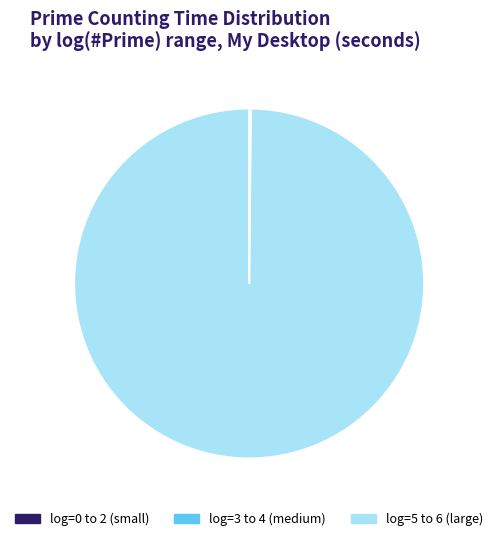

Which slice is the largest?

log=5 to 6 (large)